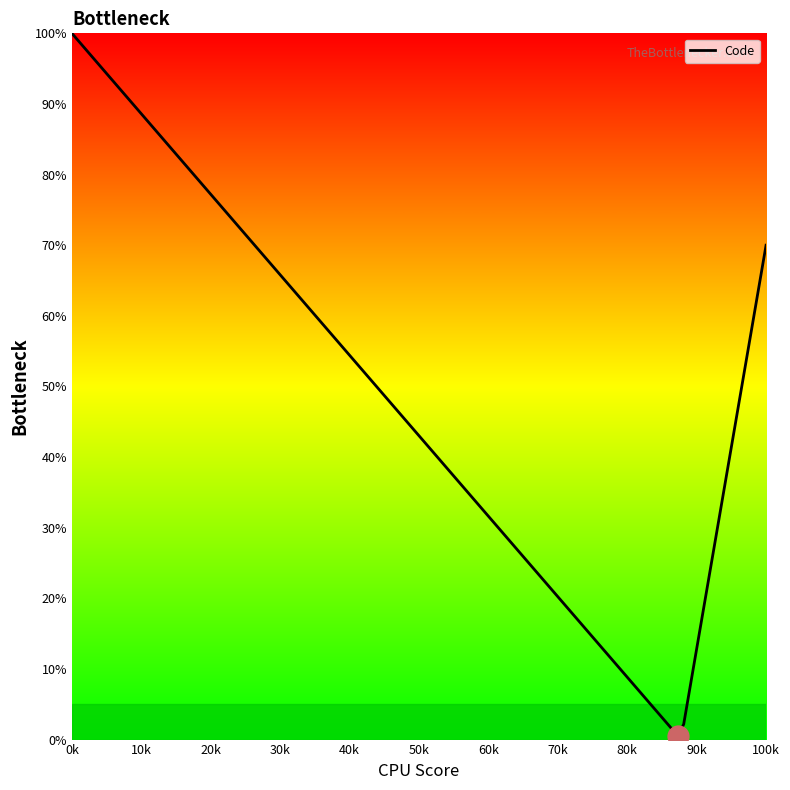

What is the difference between the maximum and minimum values?

99.5